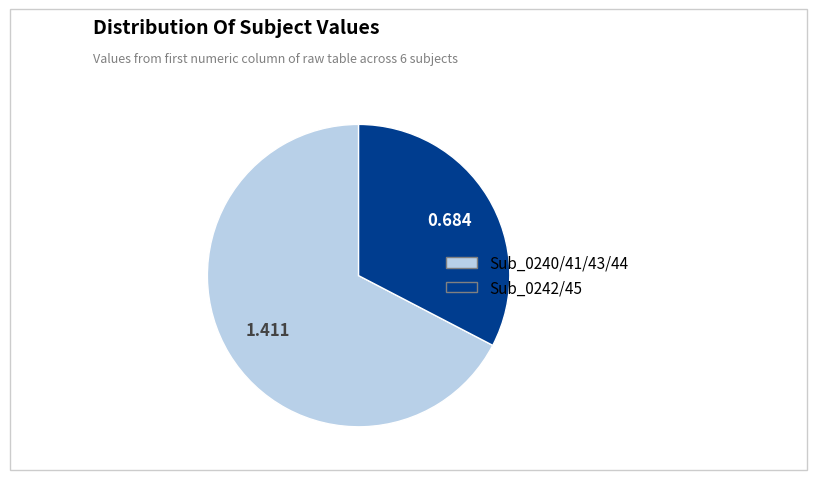

Does any single category account for the majority?

Yes